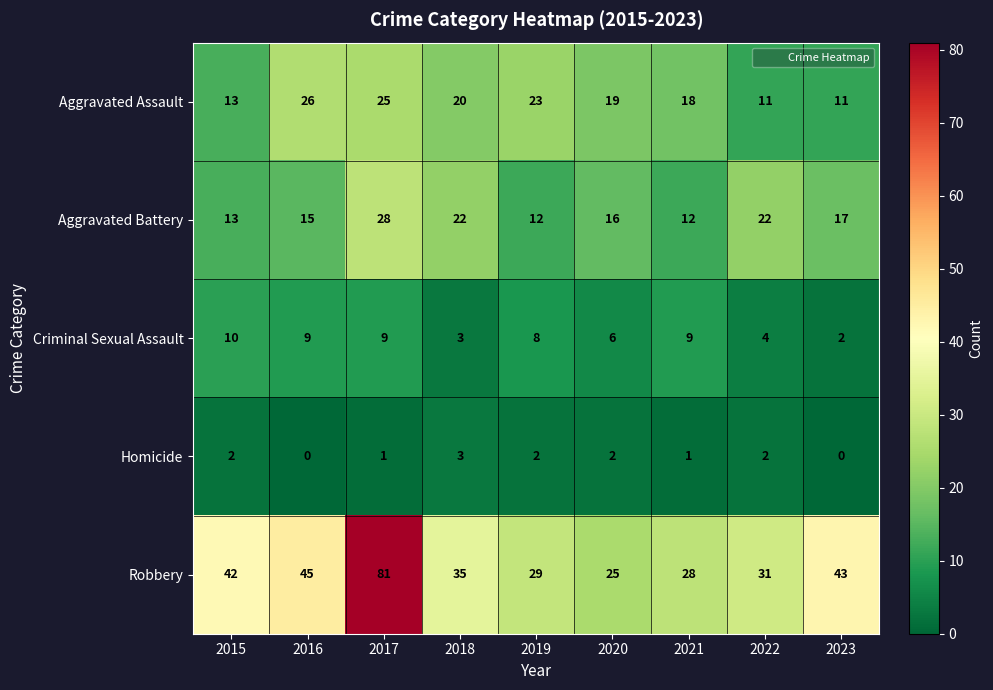

Is it true that Robbery equals 81 at 2017?

True